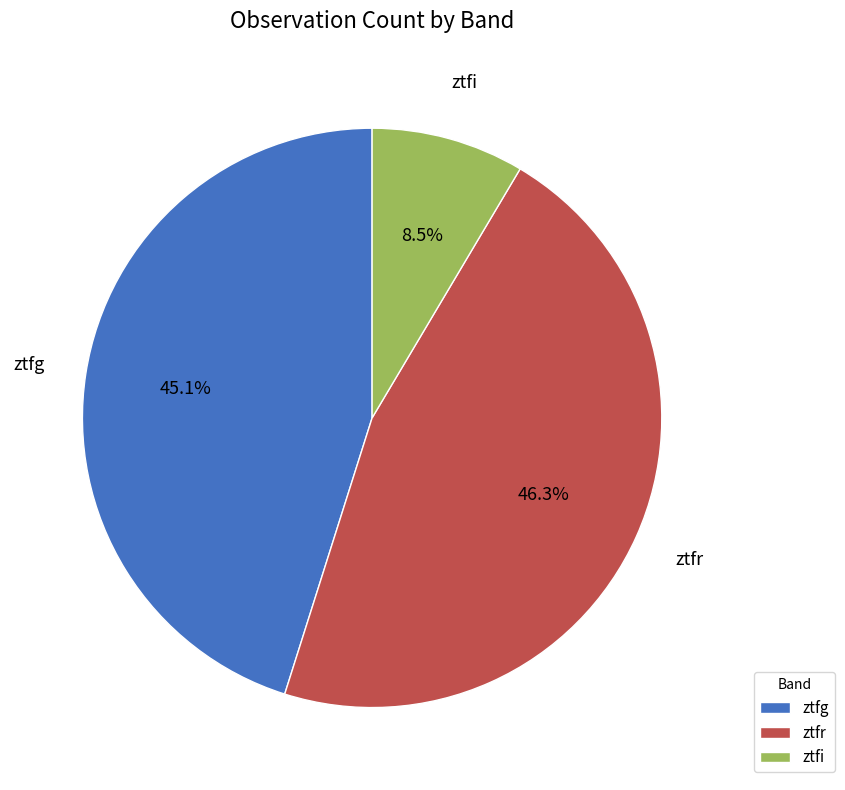

How many segments does this pie chart have?

3